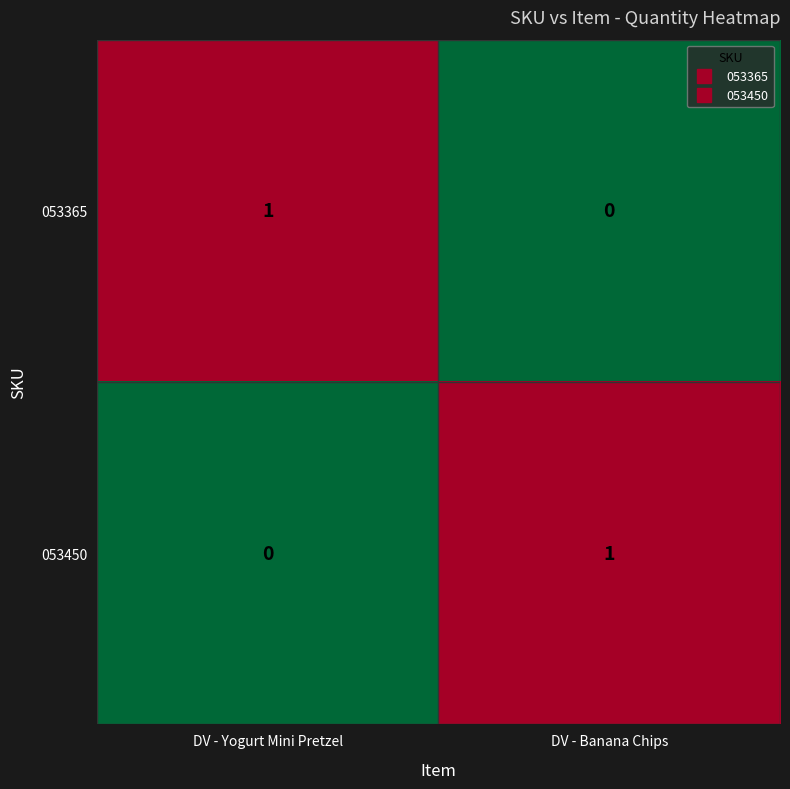

List the labels in order of 053450 value, largest first.

DV - Banana Chips, DV - Yogurt Mini Pretzel